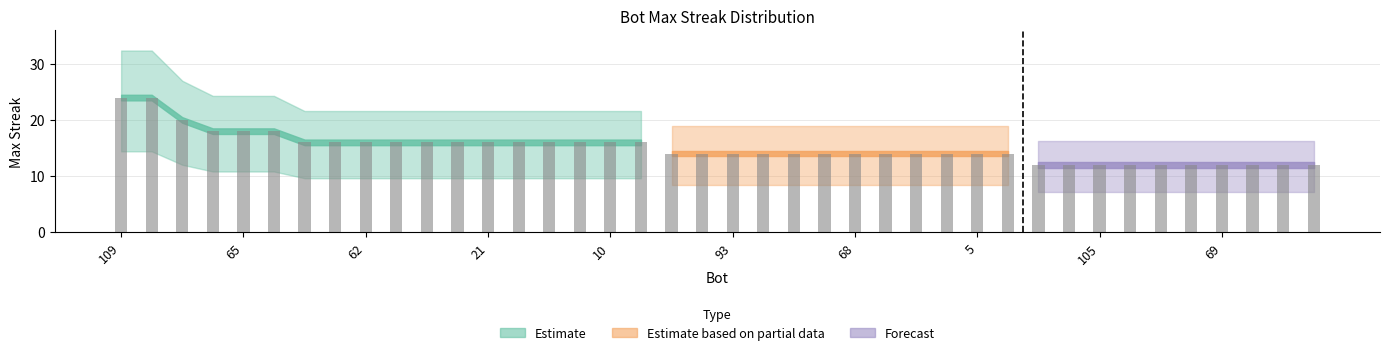

List the labels in order of value, largest first.

109, 76, 32, 116, 65, 36, 108, 98, 62, 57, 56, 27, 21, 20, 18, 15, 10, 2, 114, 111, 93, 89, 86, 84, 68, 64, 22, 12, 5, 3, 113, 112, 105, 97, 95, 75, 69, 58, 55, 49